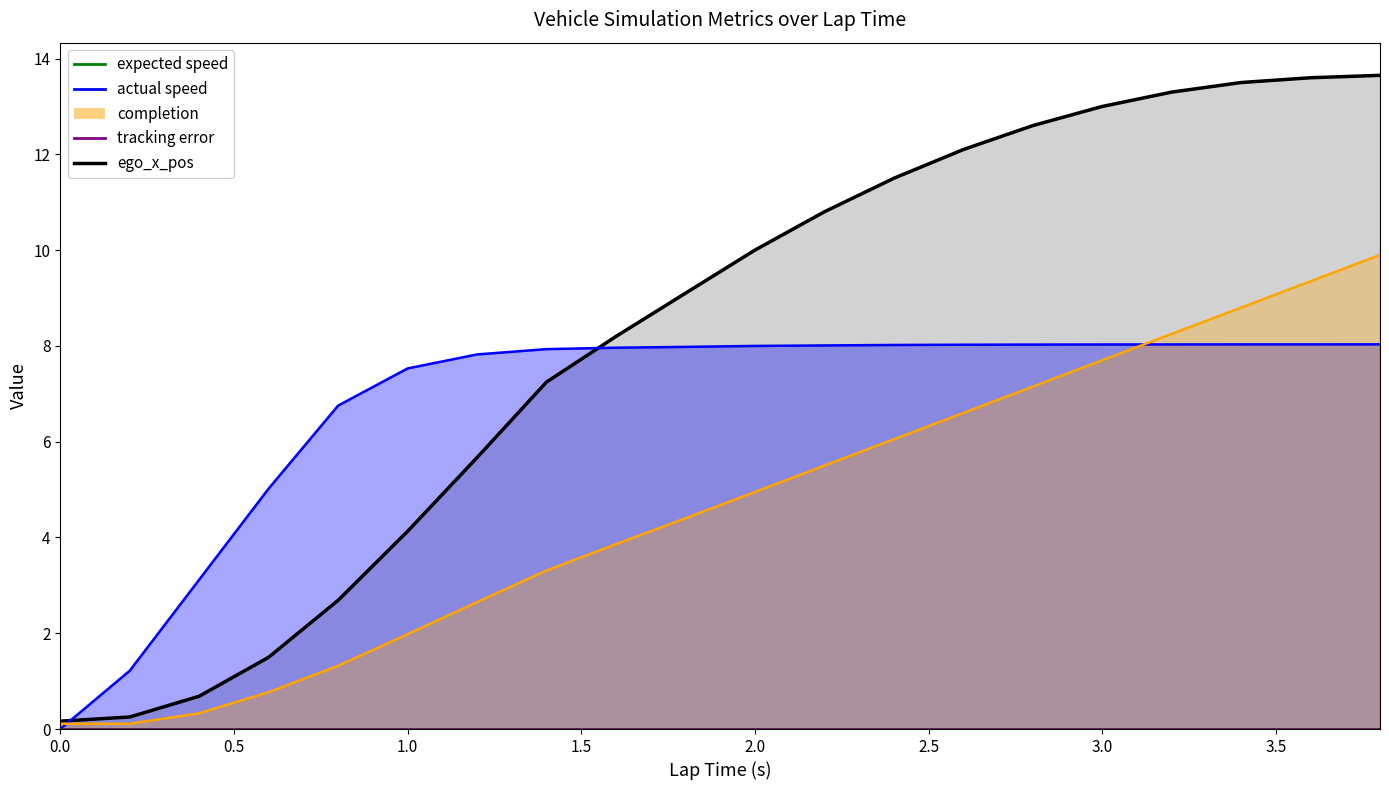

What is the value of the ego_x_pos_line point at the 4th from the left?

1.5